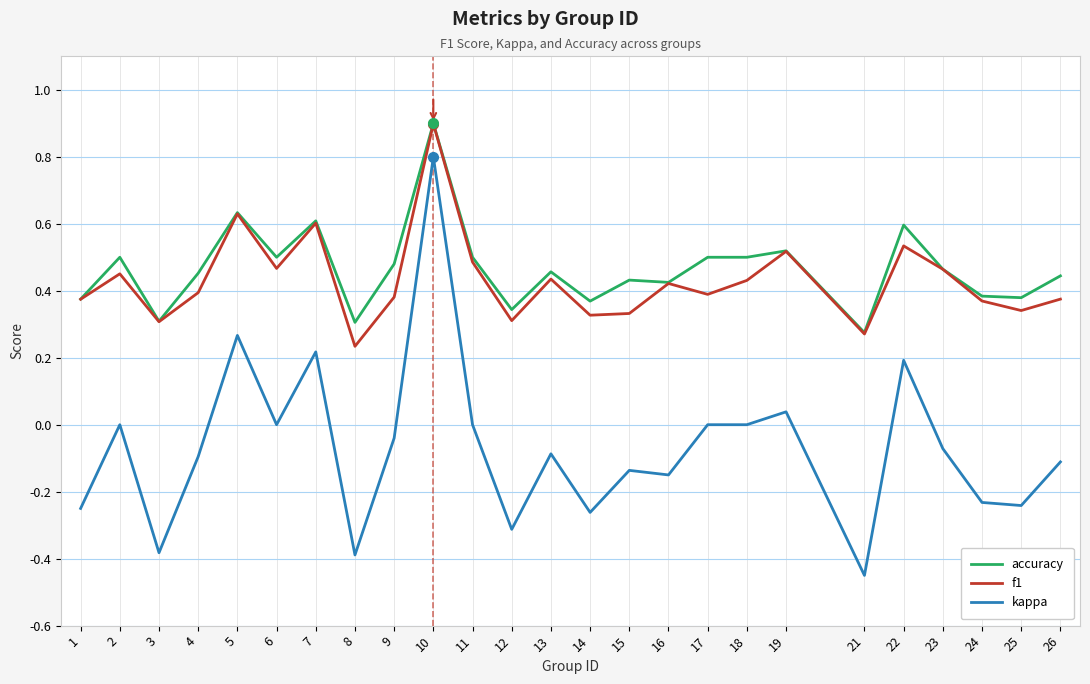

The value of accuracy at 10 is 0.9. True or false?

True